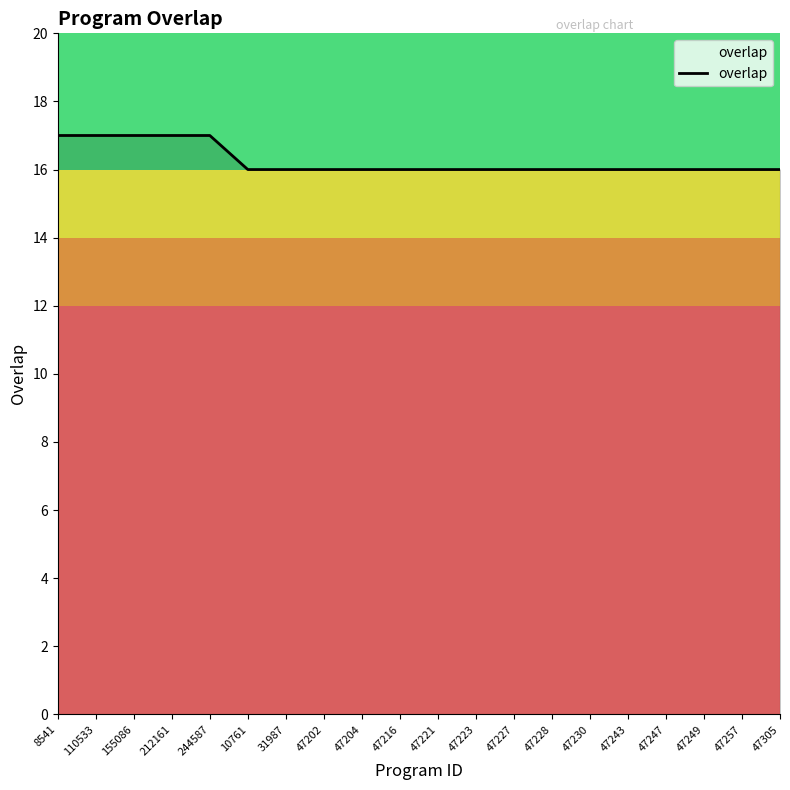

Reading left to right, extract all data points from this chart.

17	17	17	17	17	16	16	16	16	16	16	16	16	16	16	16	16	16	16	16